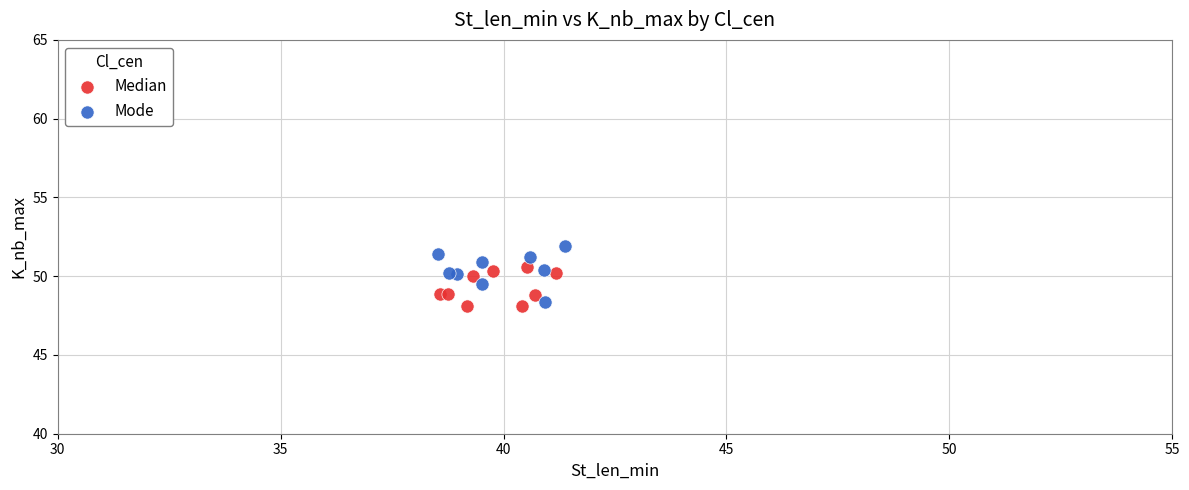

Which series contains the highest Y value?

Mode